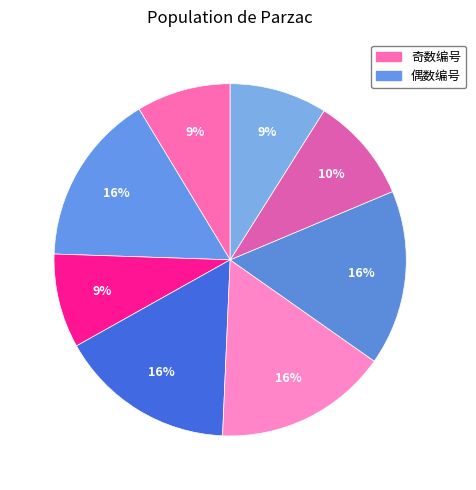

How many slices are in this pie chart?

8